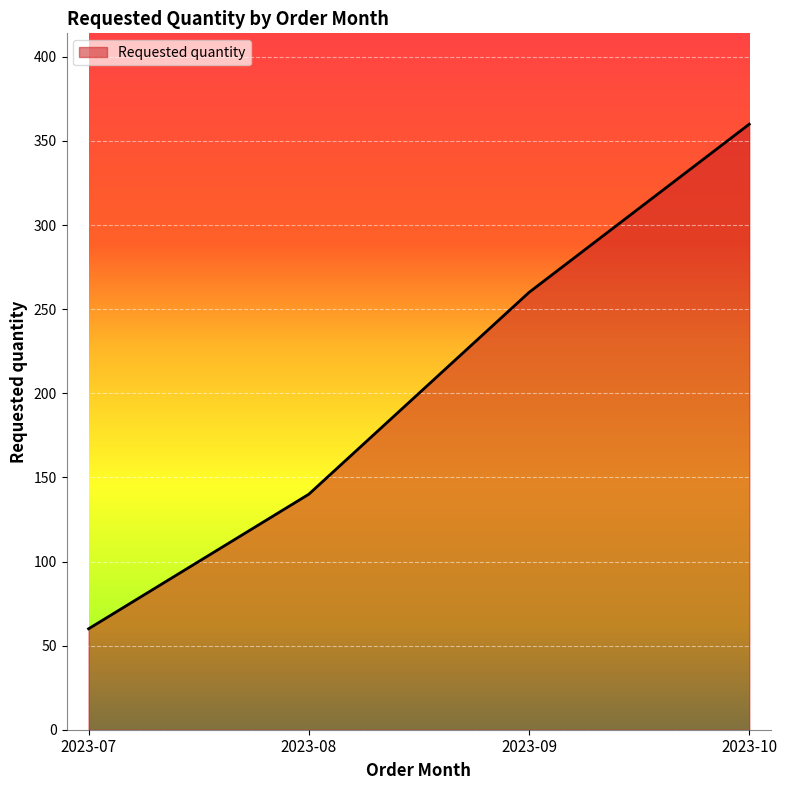

How many lines are shown in the chart?

1